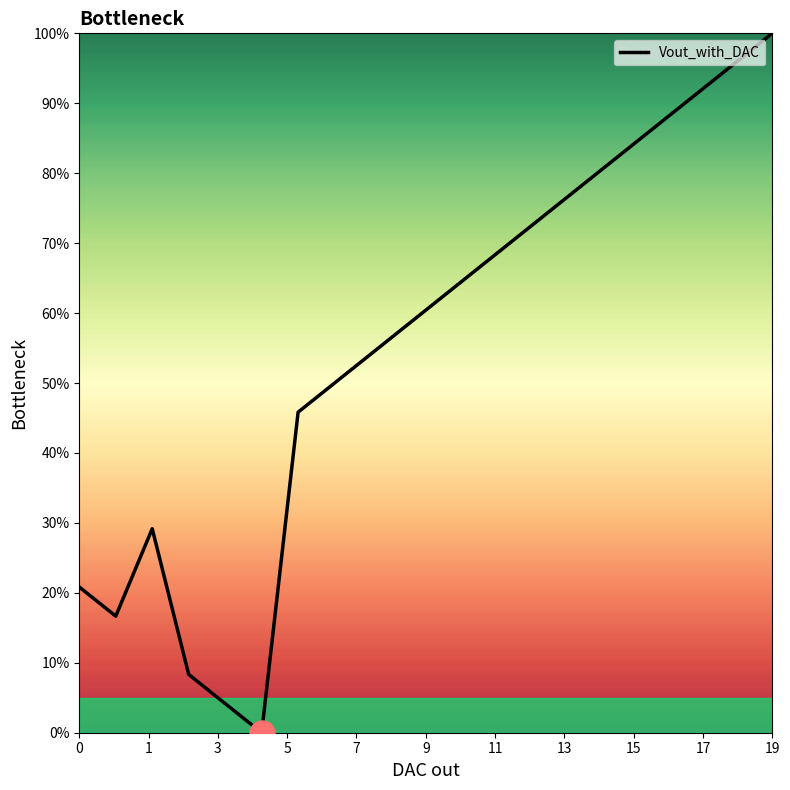

Reading left to right, transcribe all the data shown in this chart.

20.8	16.7	29.2	8.3	4.2	0.0	45.8	50.0	54.2	58.3	62.5	66.7	70.8	75.0	79.2	83.3	87.5	91.7	95.8	100.0